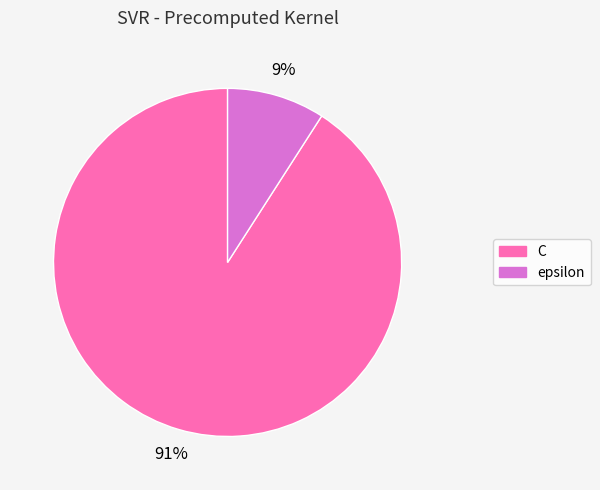

How many slices are in this pie chart?

2